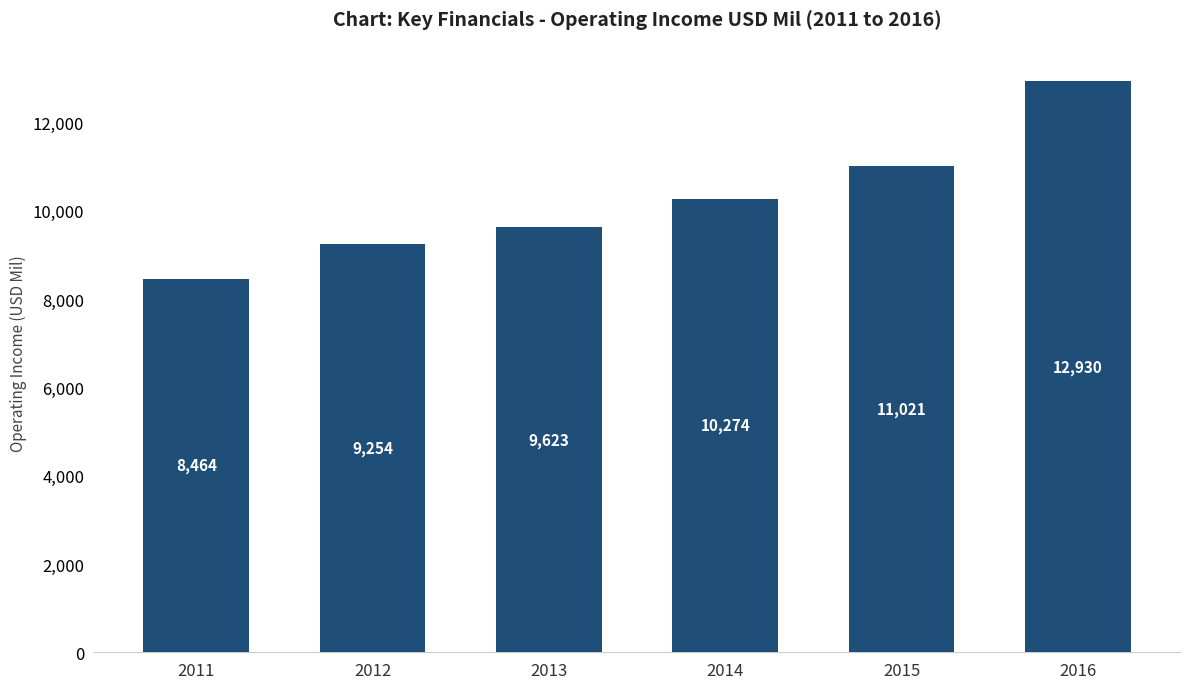

How many data points are less than 10274?

3